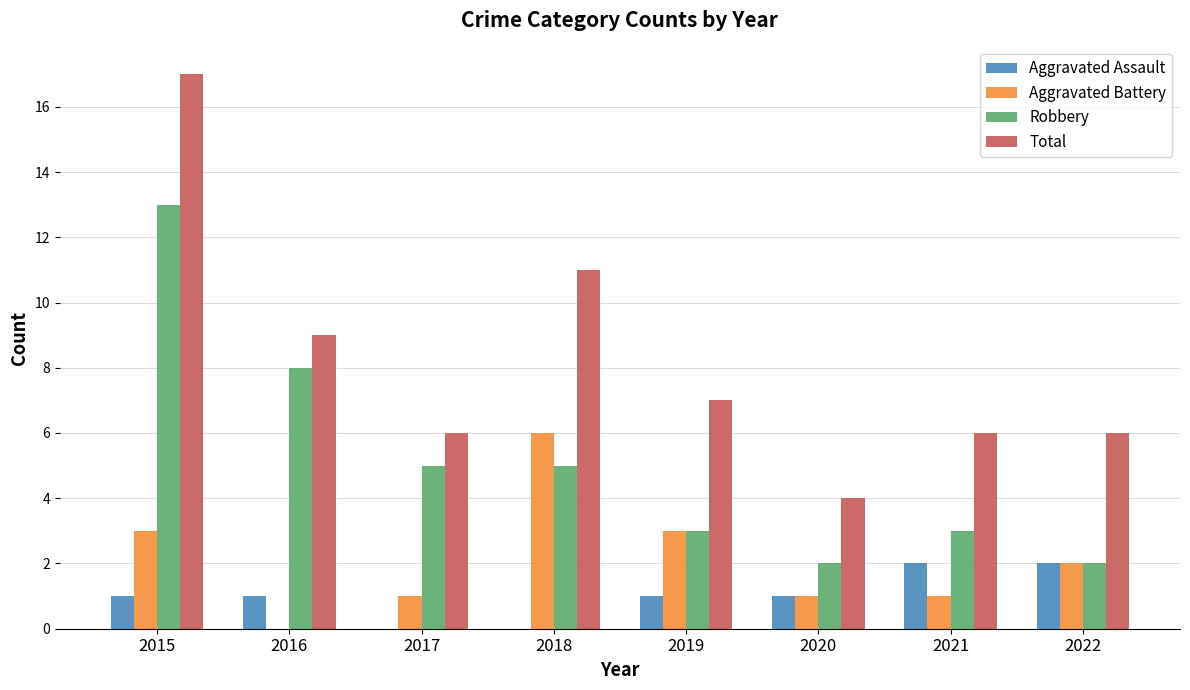

How many categories are shown in the chart?

8